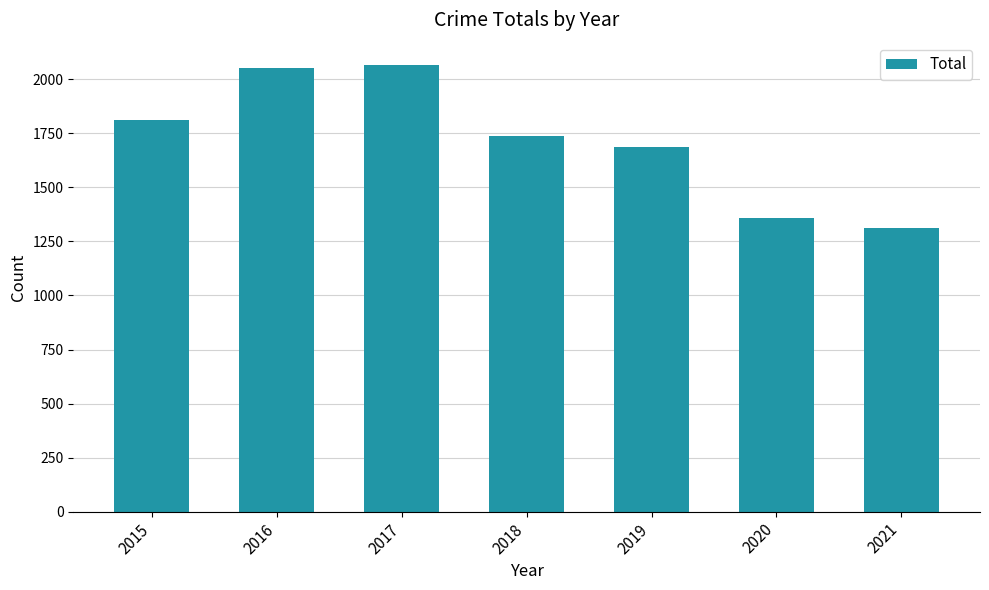

What is the minimum value shown in the chart?

1312